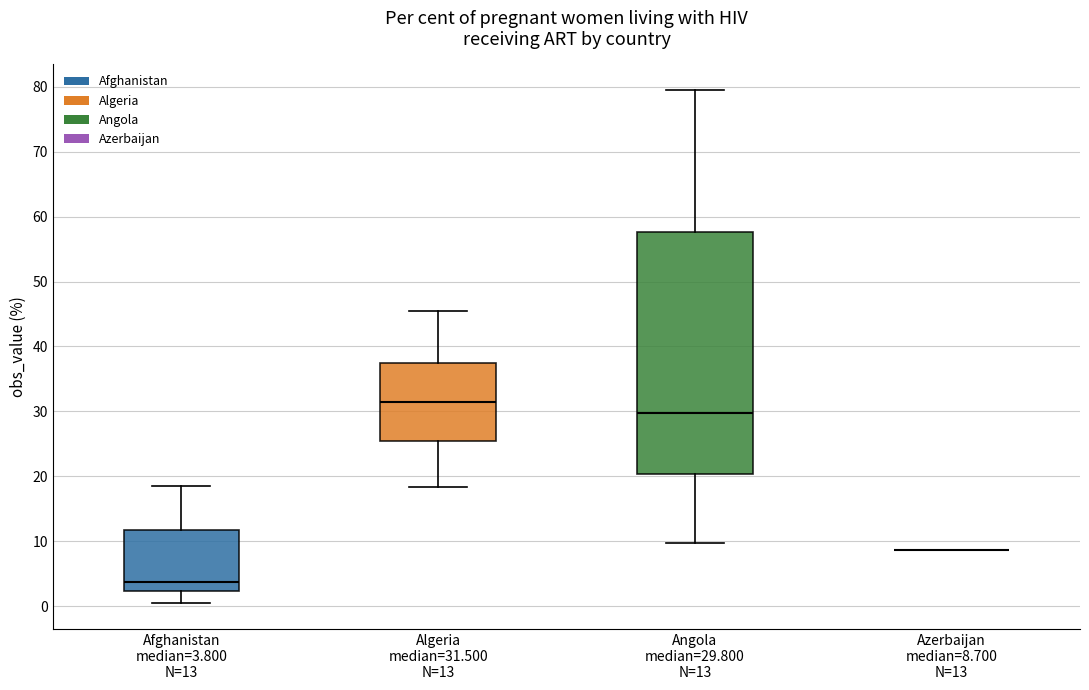

Reading left to right, transcribe this box plot: for each box, give where its median line is, the range the box spans, and where its two whiskers end, as read against the y-axis. The values are not printed on the chart, so give them approximately, as read against the axis.

Afghanistan median=3.800 N=13: median 4, box 2 to 12, whiskers 1 to 19
Algeria median=31.500 N=13: median 32, box 26 to 37, whiskers 18 to 45
Angola median=29.800 N=13: median 30, box 20 to 58, whiskers 10 to 80
Azerbaijan median=8.700 N=13: box collapsed to a line at 9, whiskers 9 to 9